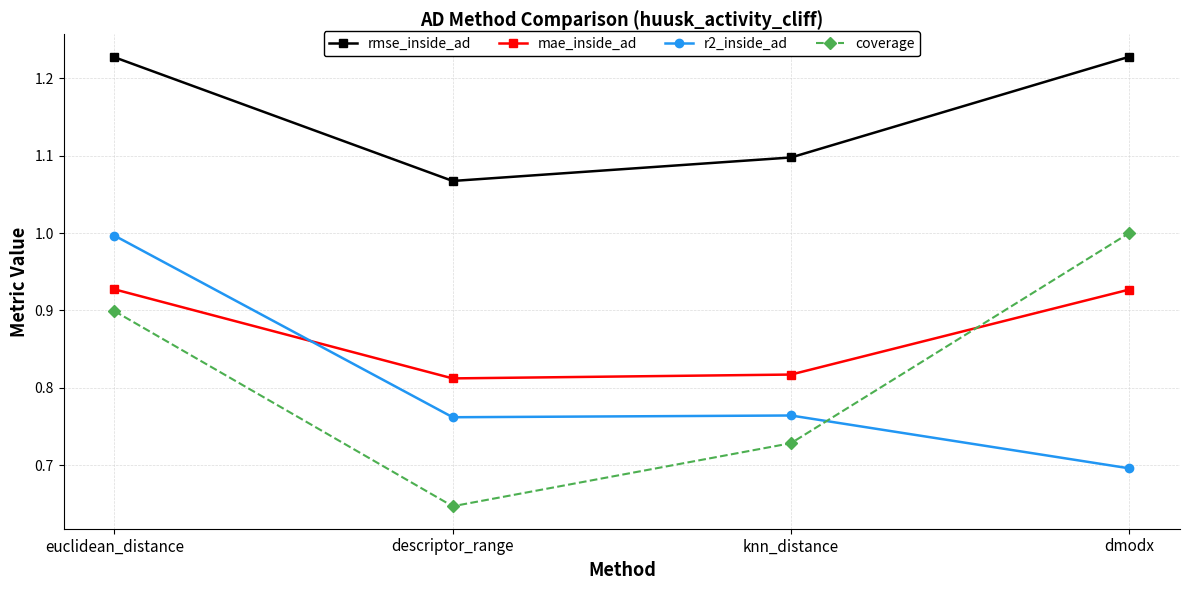

At how many categories does at least one series exceed 0?

4